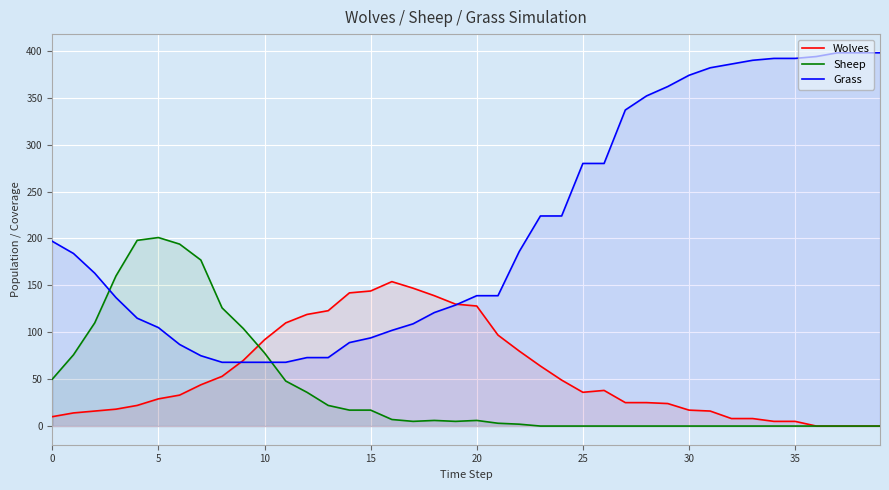

After their last crossing, which series has the higher values: Sheep or Grass?

Grass